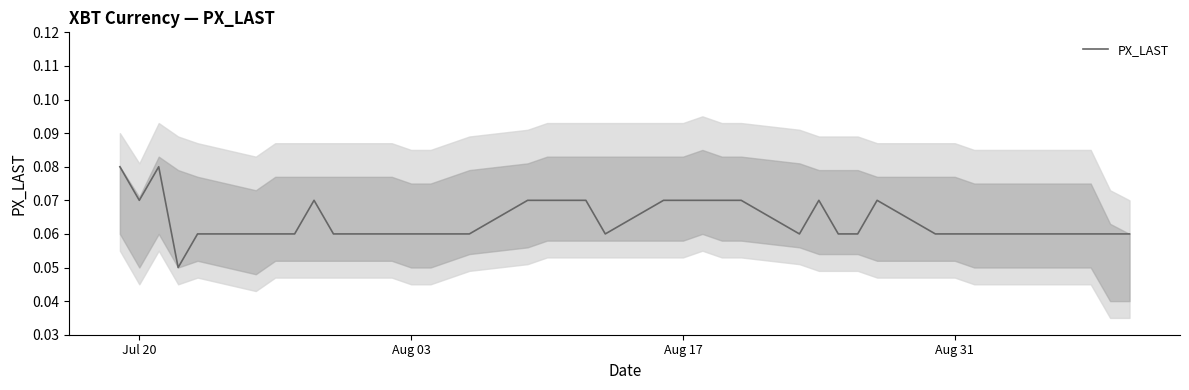

The PX_LAST series shows 0.0 at Aug 31. True or false?

False